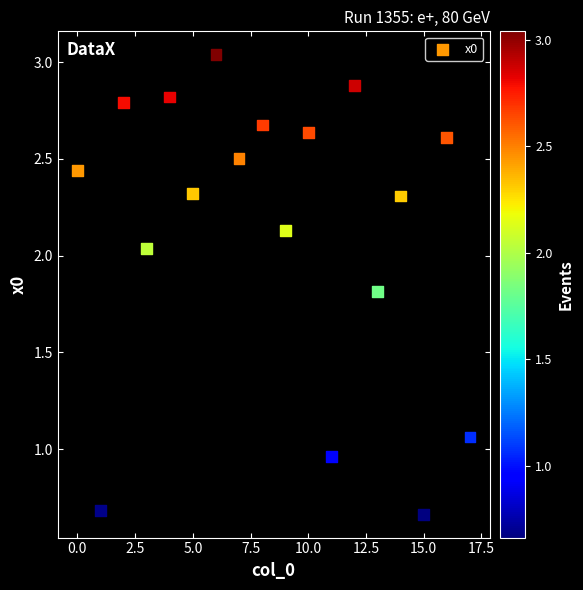

How many data points are displayed?

18